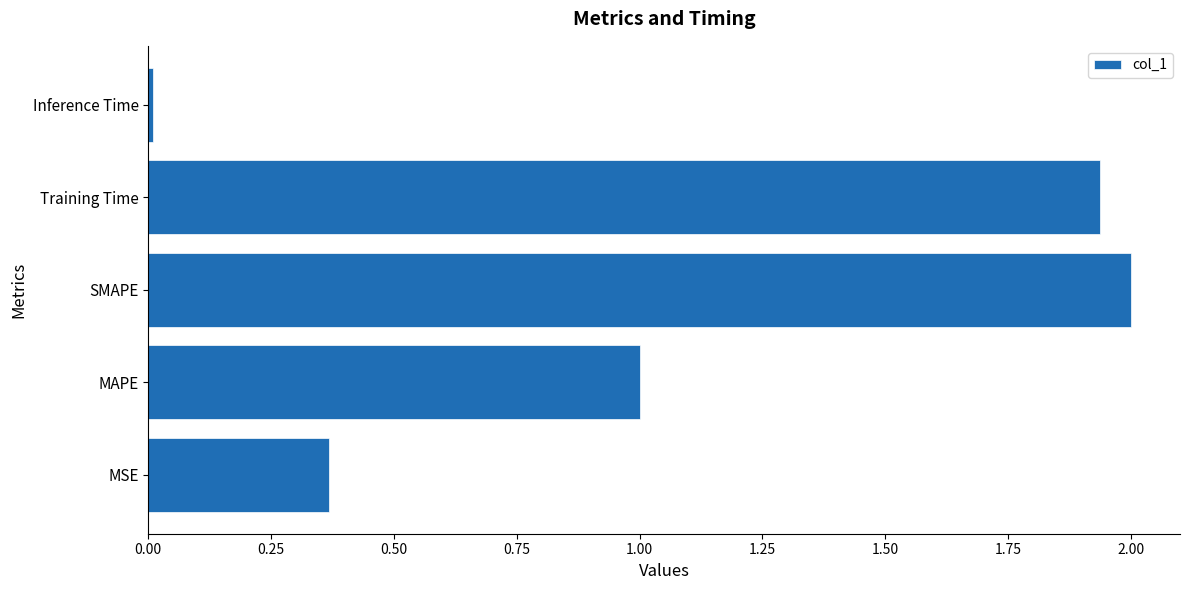

Which label corresponds to the largest value in the chart?

SMAPE